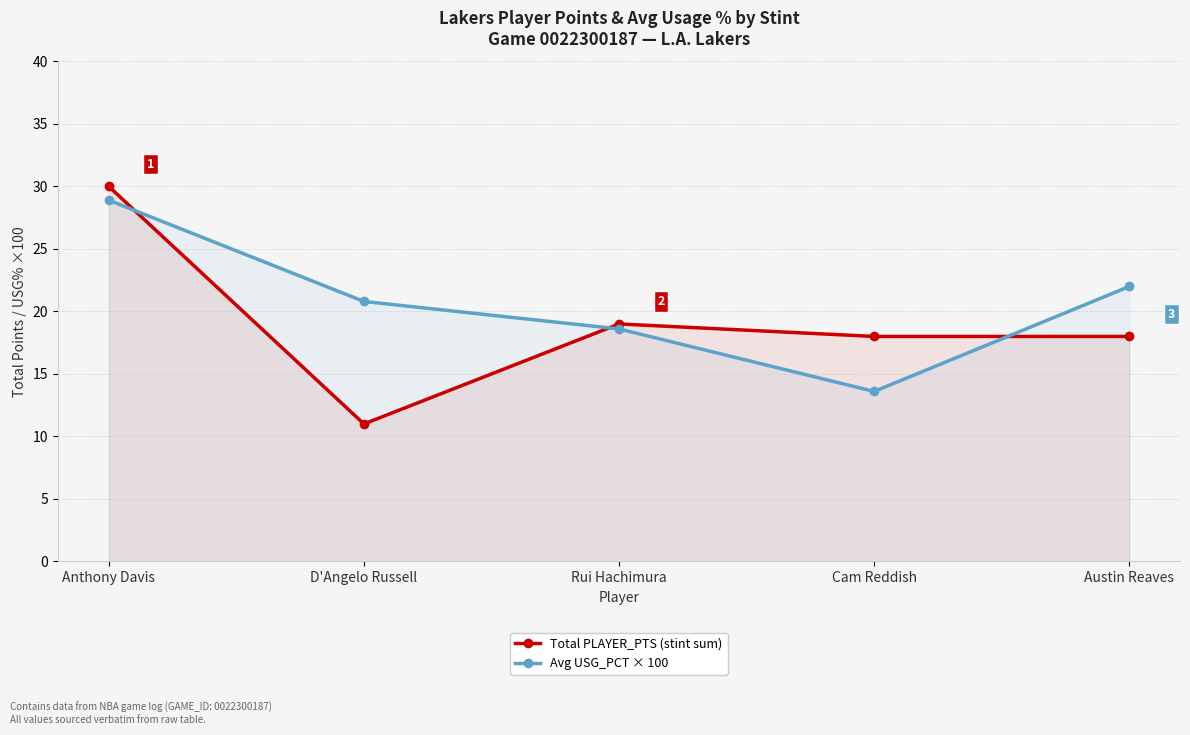

True or false: Avg USG_PCT × 100 and Total PLAYER_PTS (stint sum) intersect in this chart.

True